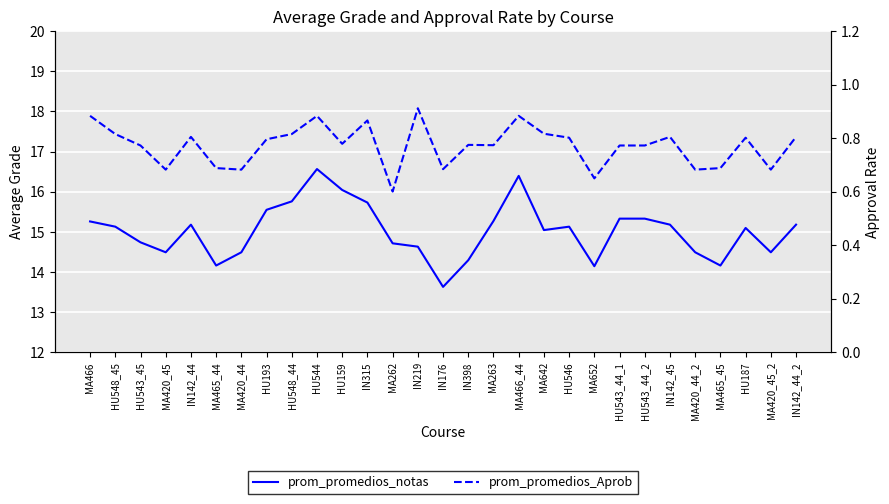

What are all the series names shown in the legend?

prom_promedios_notas, prom_promedios_Aprob